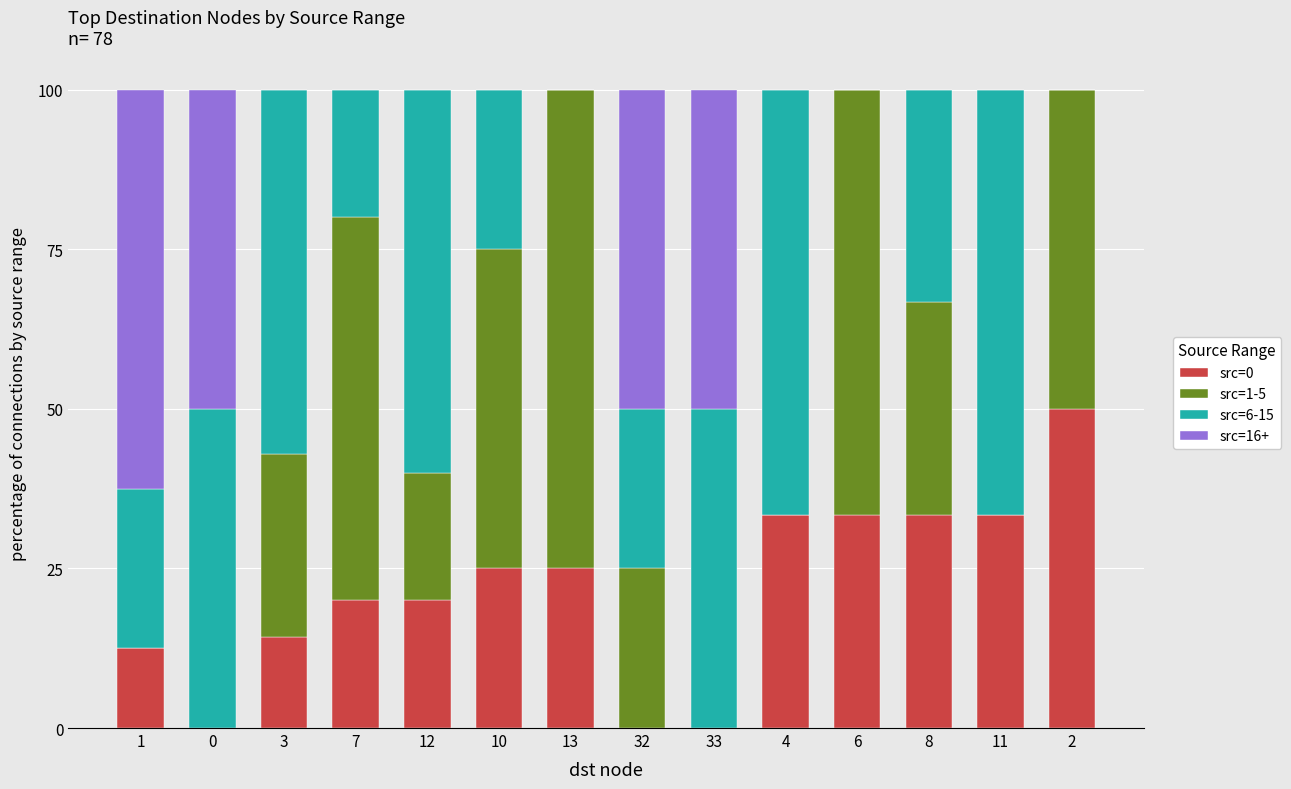

What is the total value across all series at 3?

100.0